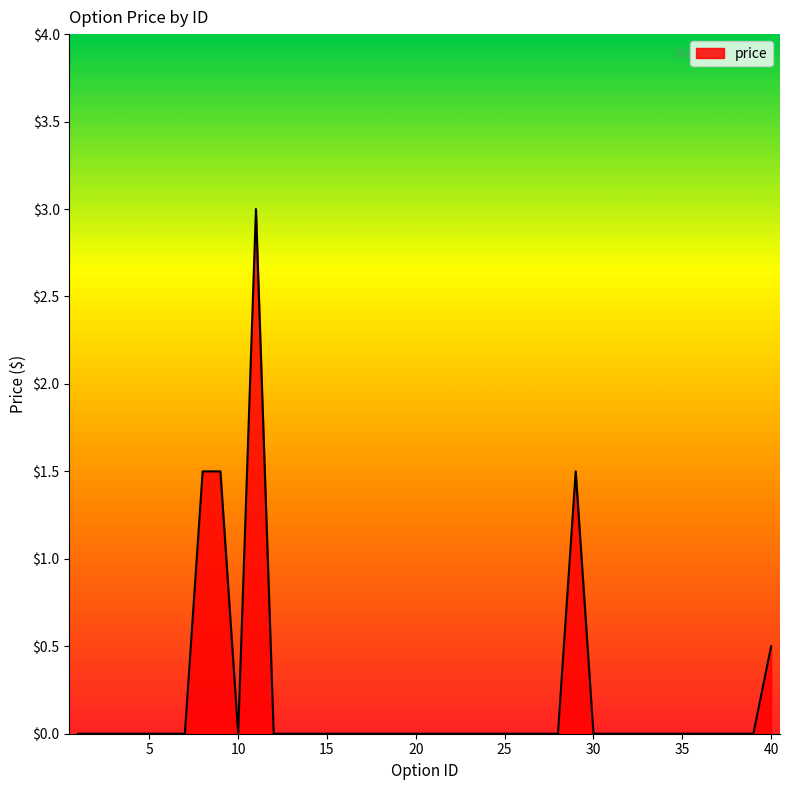

What is the maximum value shown in the chart?

3.0